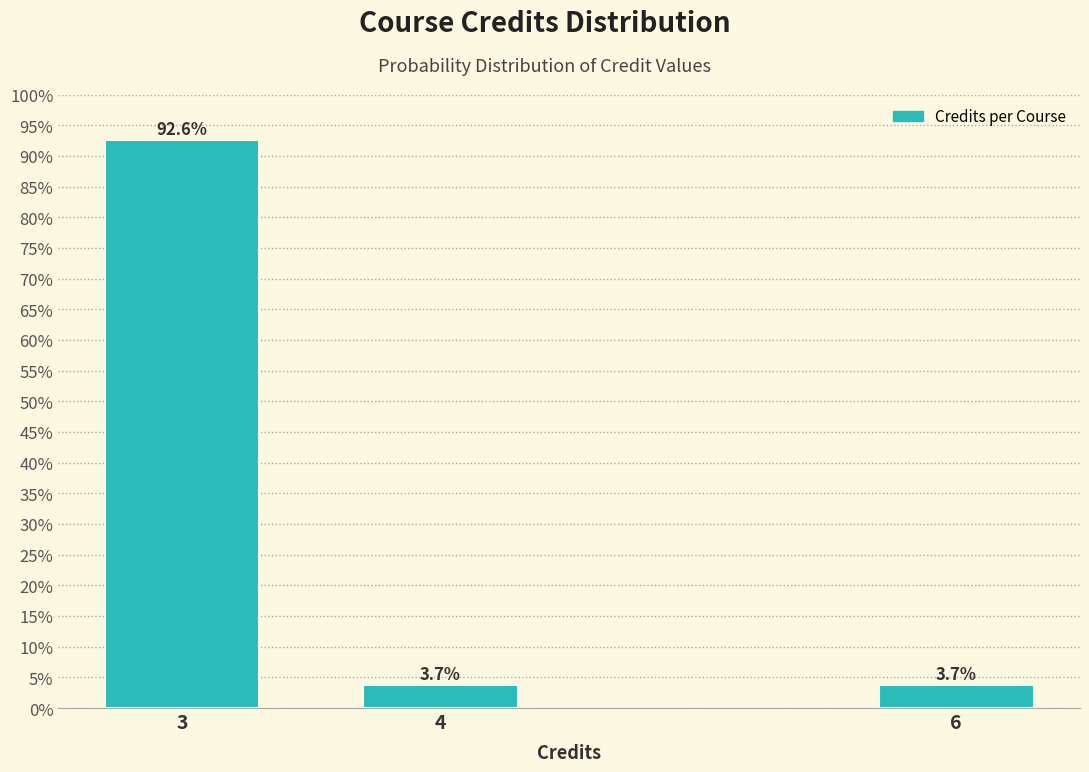

Reading left to right, what are all the values shown in this chart?

92.6	3.7	3.7